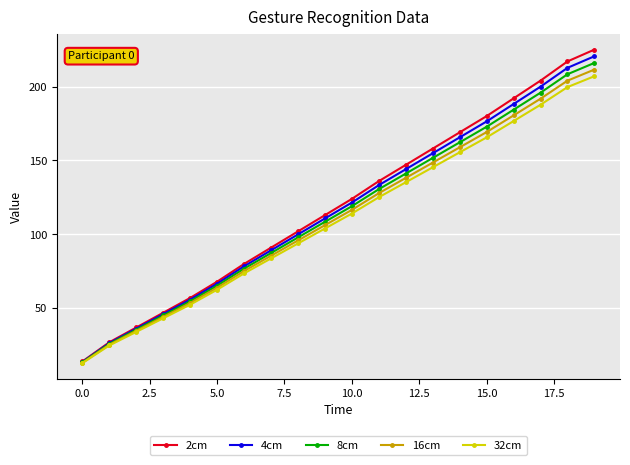

What is the value of the 2cm point at the 15th from the left?

169.0